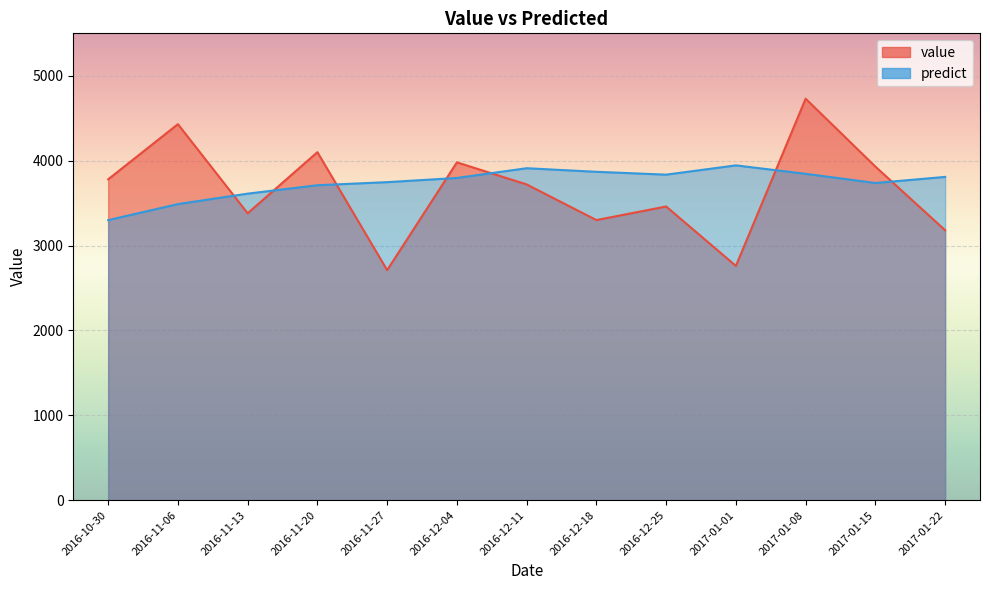

What is the difference between the maximum and minimum values in the value series?

2020.0